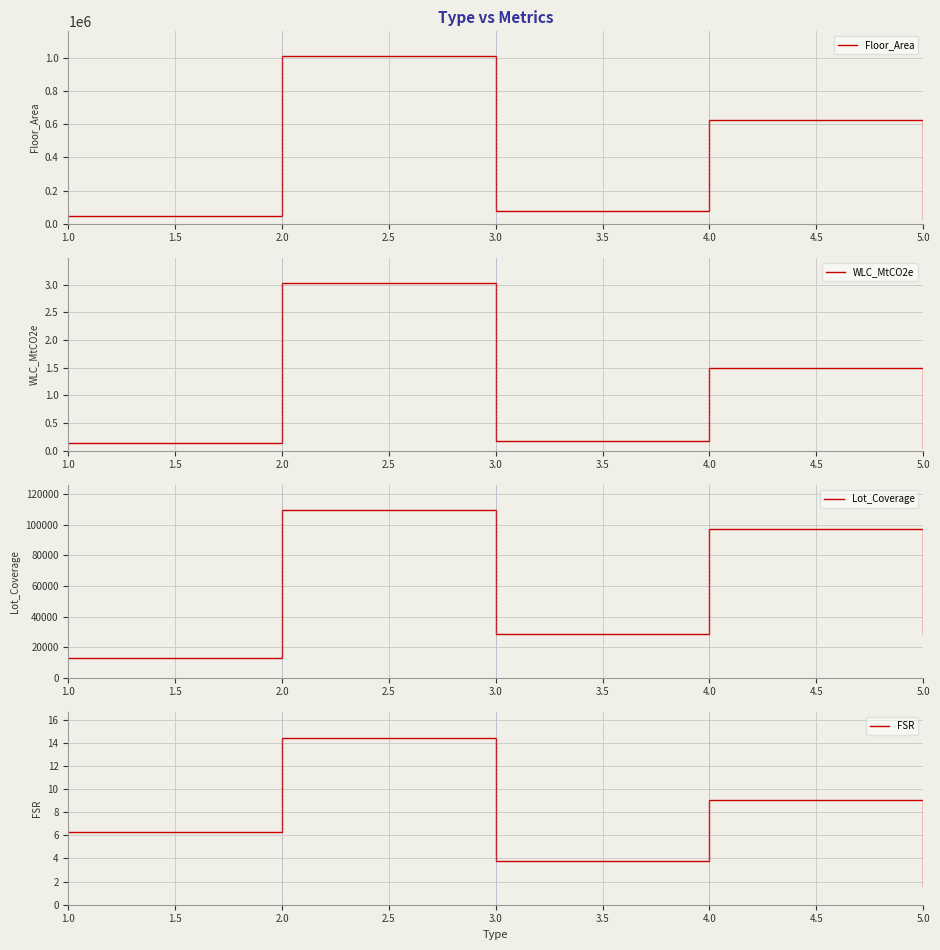

Where is the first local maximum for Floor_Area?

2.0